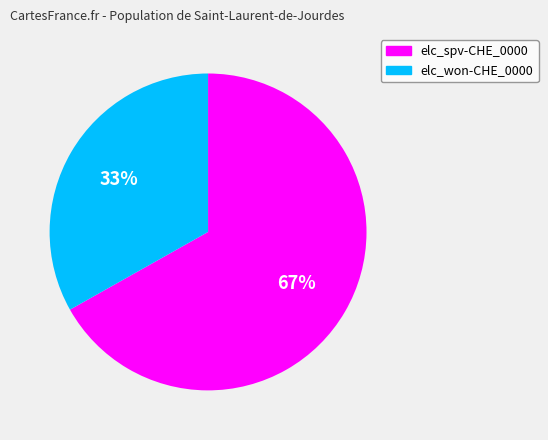

To the nearest percent, what is the combined percentage of elc_won-CHE_0000 and elc_spv-CHE_0000?

100%